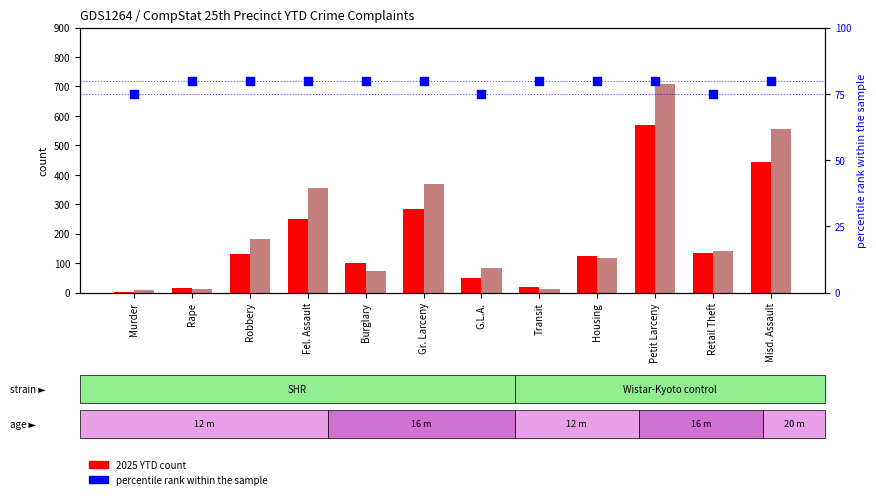

At how many categories does at least one series exceed 327?

4